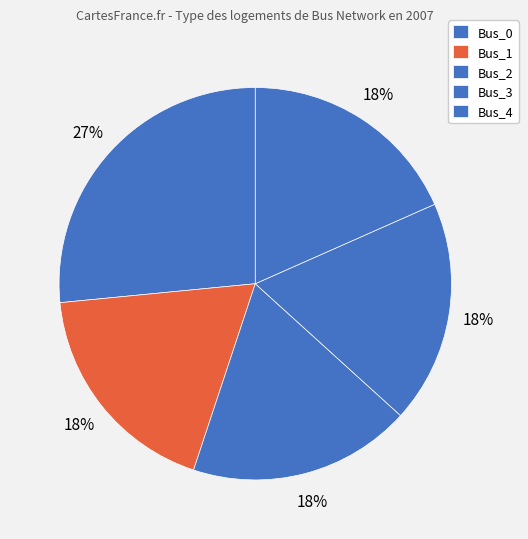

How many segments does this pie chart have?

5